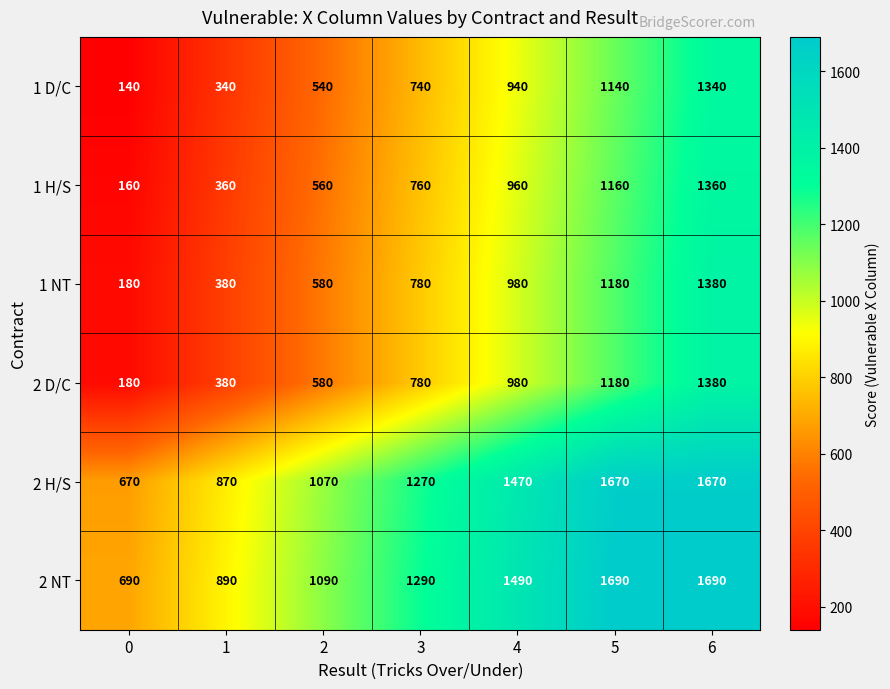

How many 1 H/S values are between 360 and 1160?

5